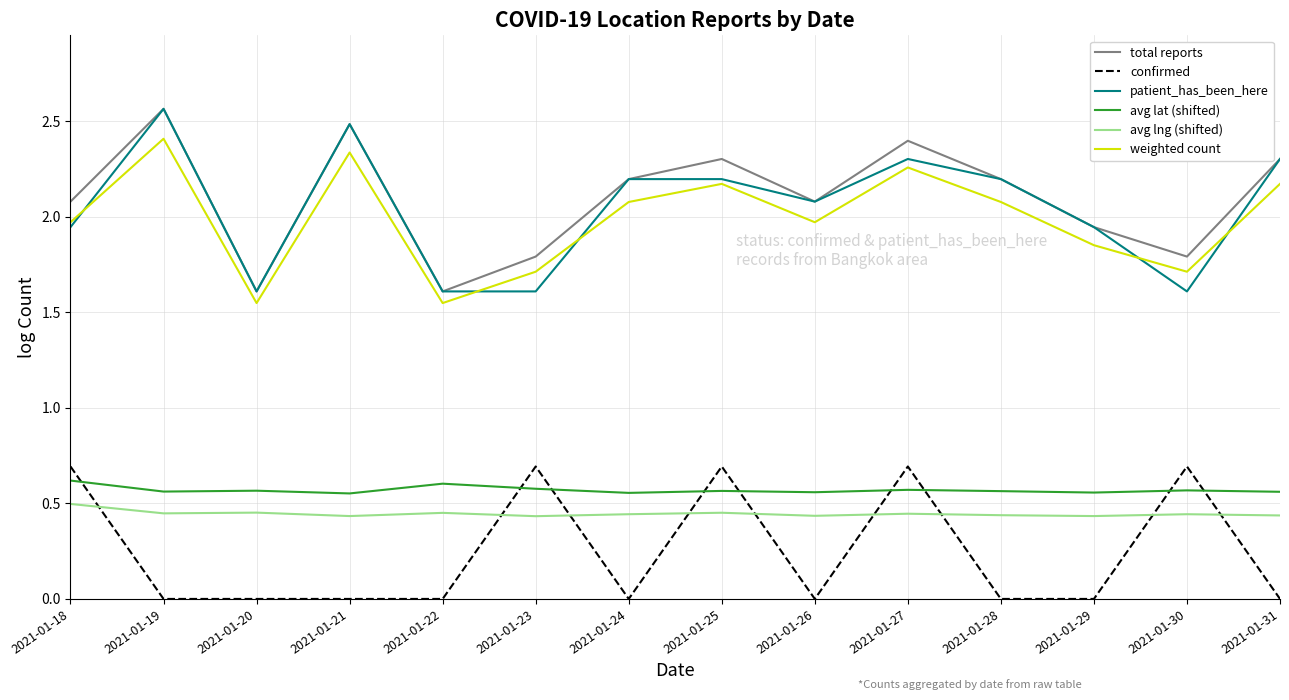

Between 2021-01-27 and 2021-01-29, which series saw the biggest shift?

confirmed